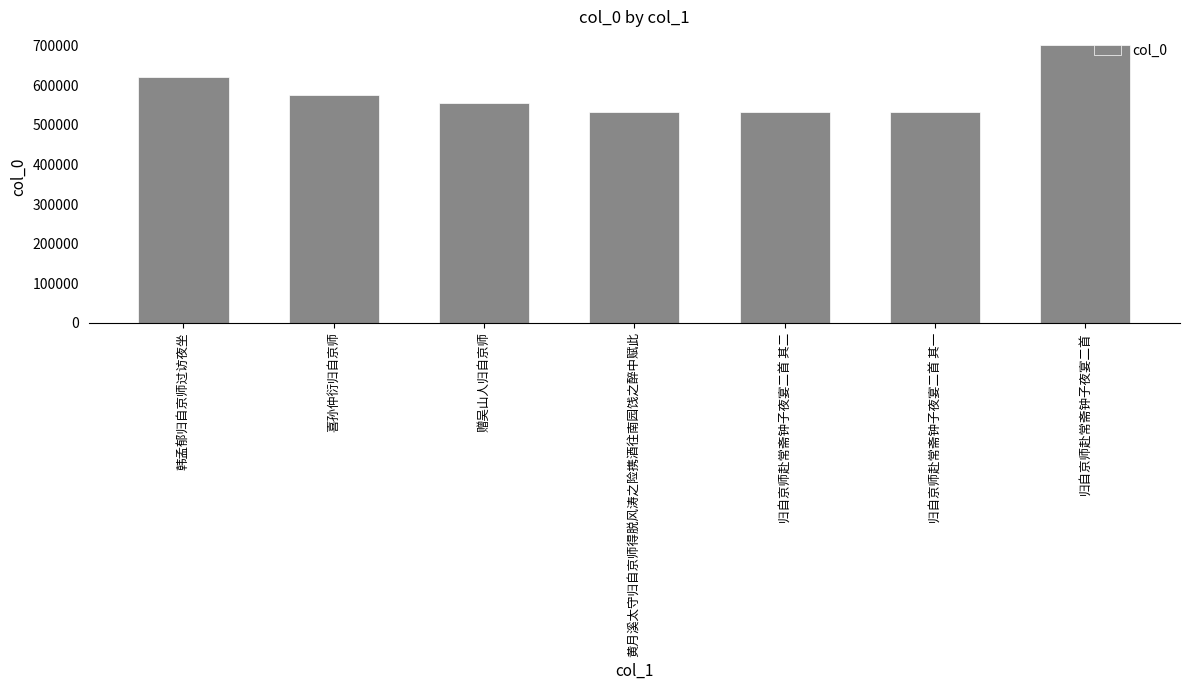

What is the greatest value displayed?

701500